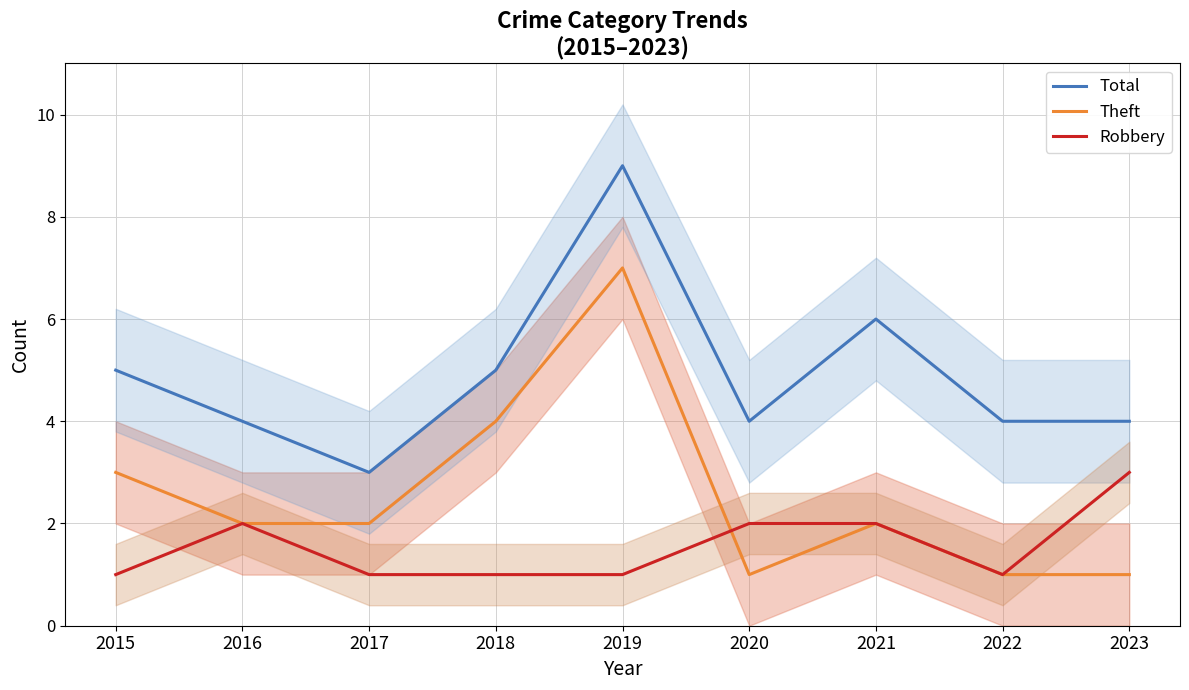

What are all the series names shown in the legend?

Total, Theft, Robbery